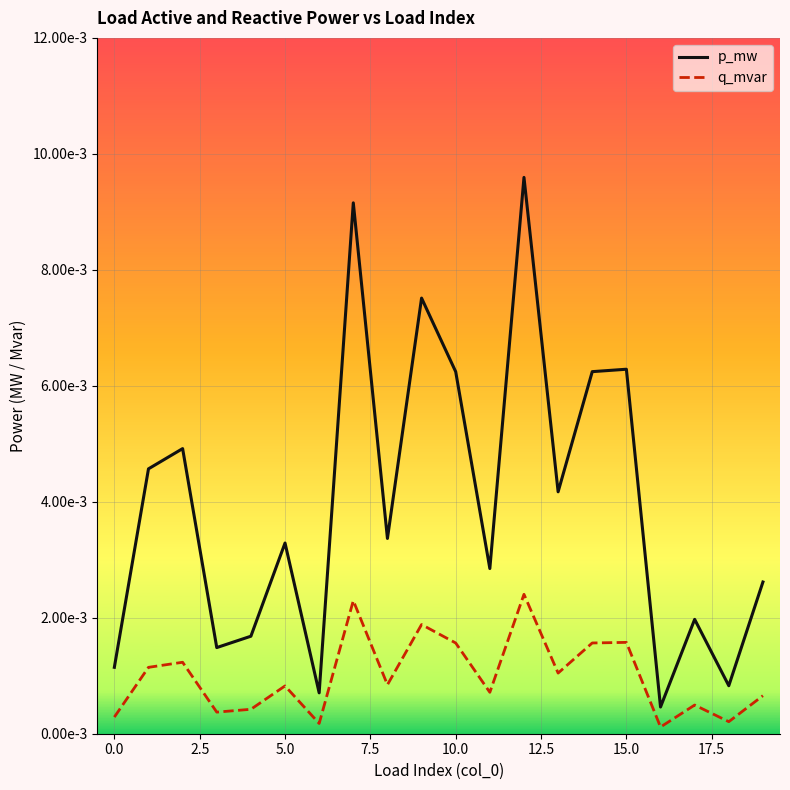

Is this an area chart (filled region under the line)?

No